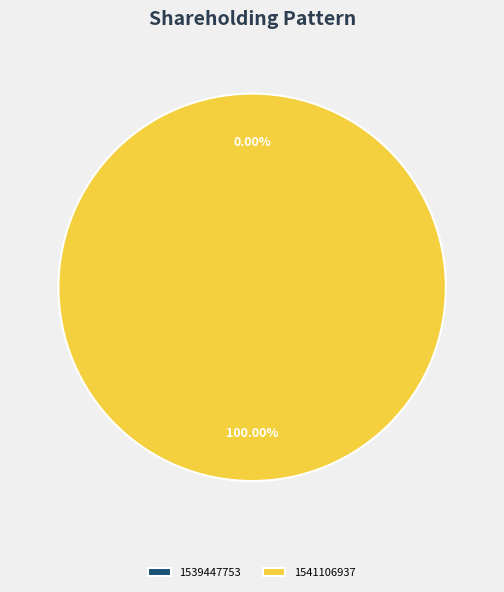

Which category has the smallest portion of the pie?

1539447753